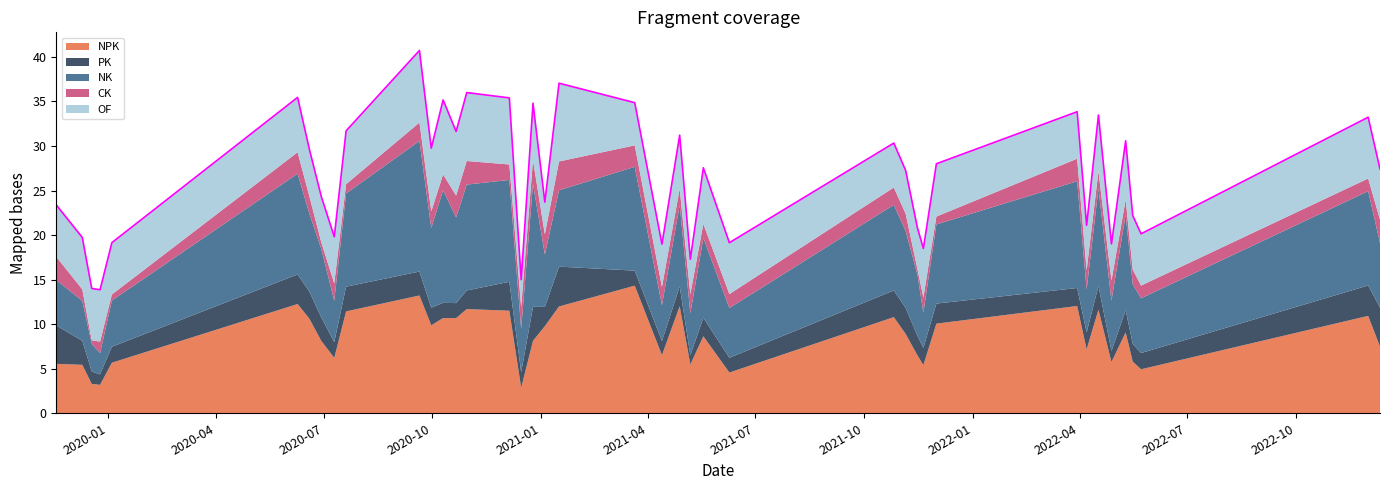

Read the PK value at 2020-07-10.

1.8